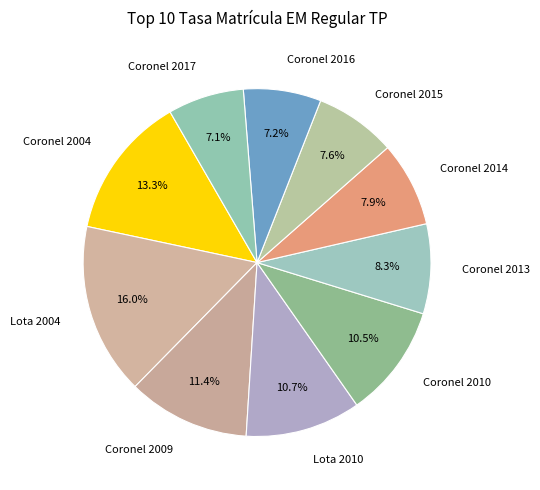

Combined, what portion of the pie is Coronel 2015 and Coronel 2016?

14.8%